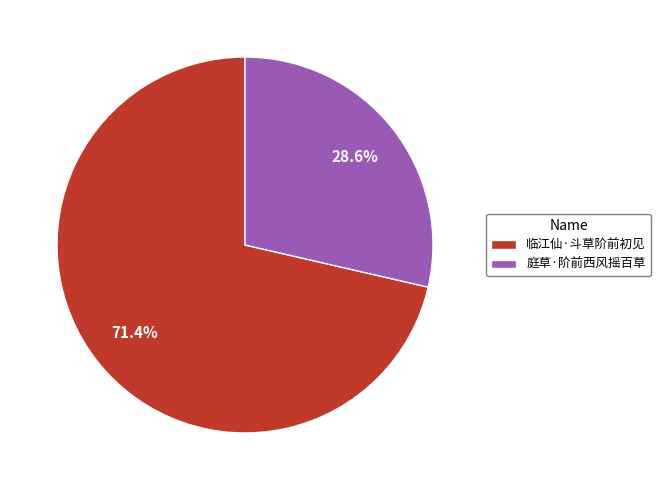

To the nearest percent, what is the combined percentage of 庭草·阶前西风摇百草 and 临江仙·斗草阶前初见?

100%